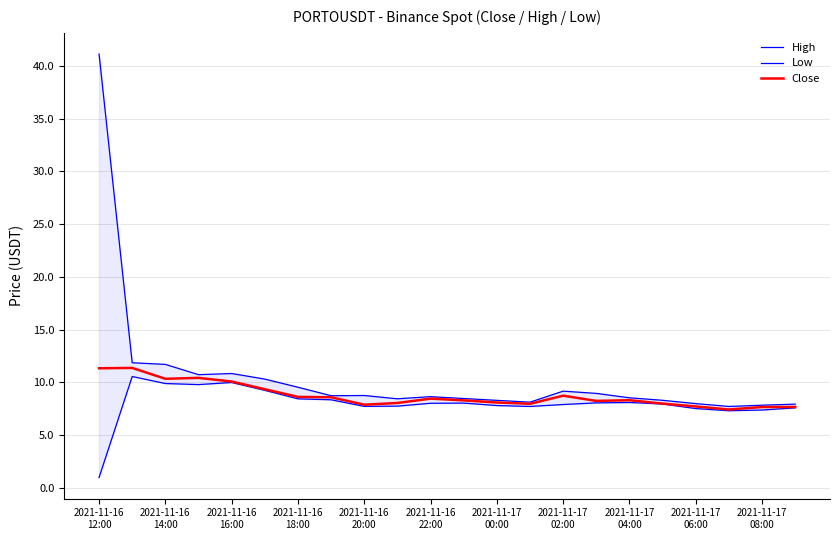

What is the lowest value of the Close series?

7.4